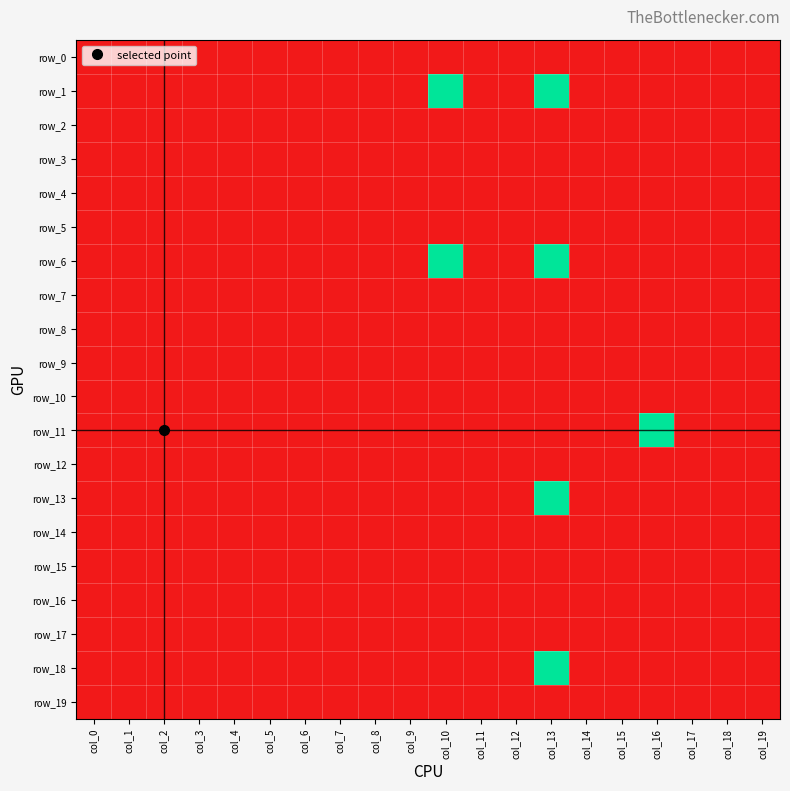

The value of row_7 at col_0 is 0. True or false?

False